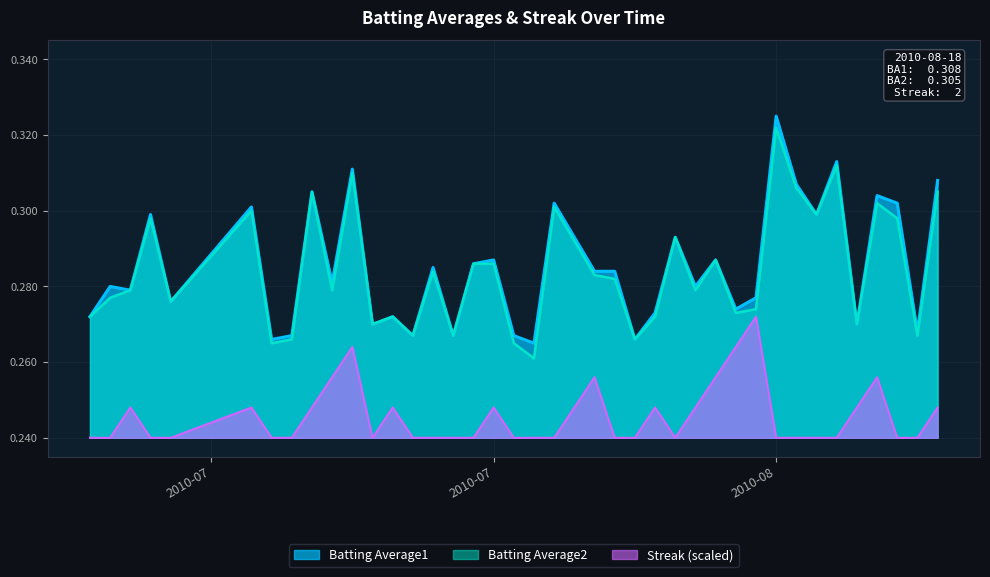

Which series has the largest range (max minus min)?

Batting Average2